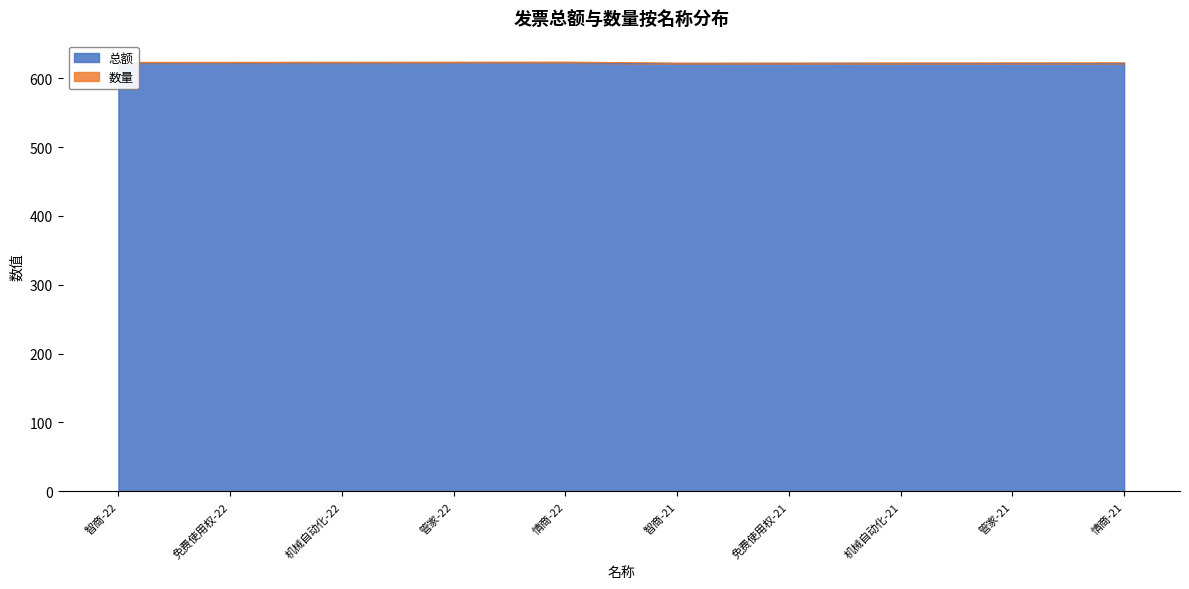

The value of 总额 at 管家-21 is 621.4. True or false?

True